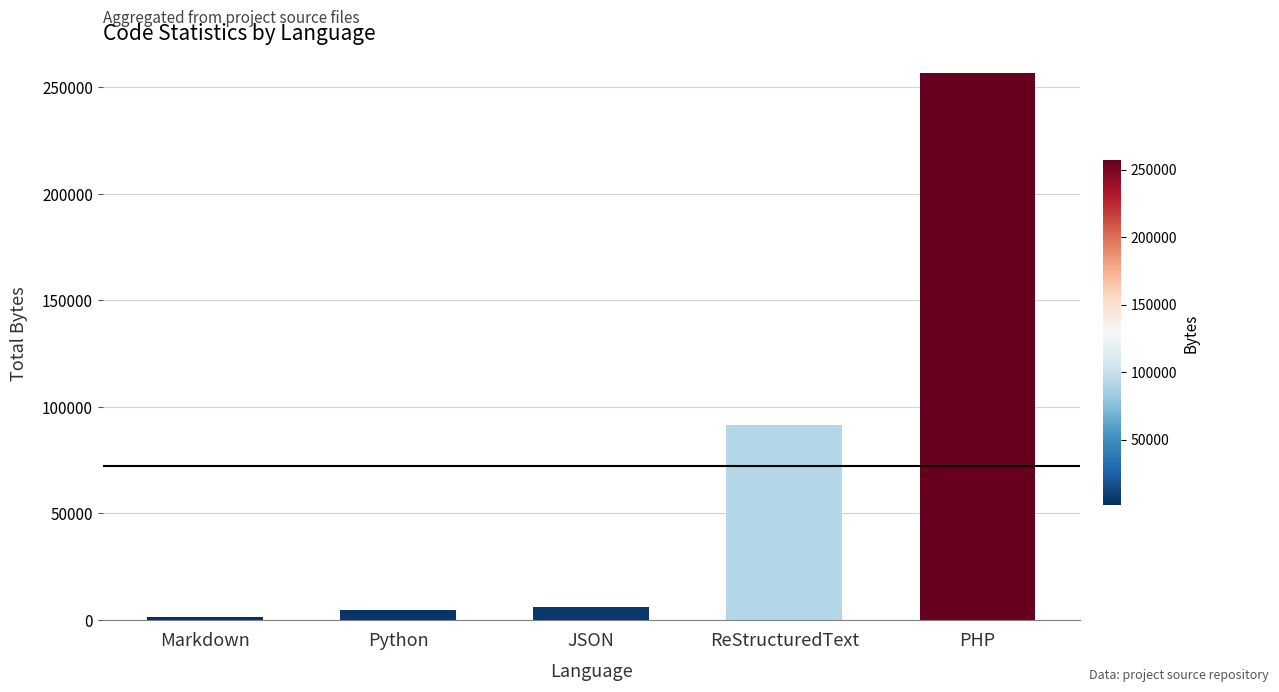

At which label is the value closest to 129068?

ReStructuredText